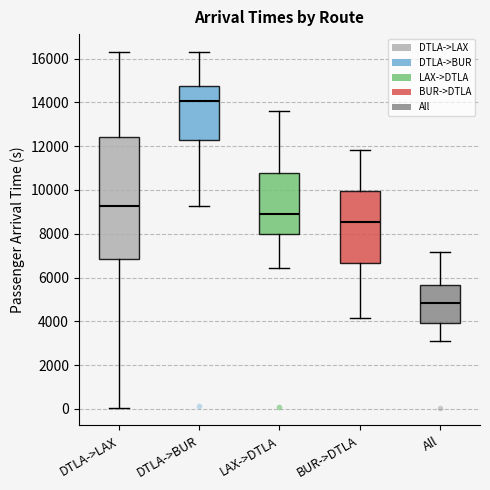

Which box has the highest median line?

DTLA->BUR